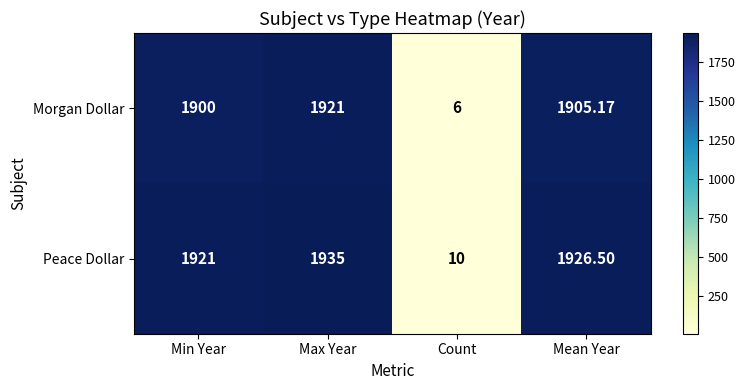

At how many categories does at least one series exceed 409?

3